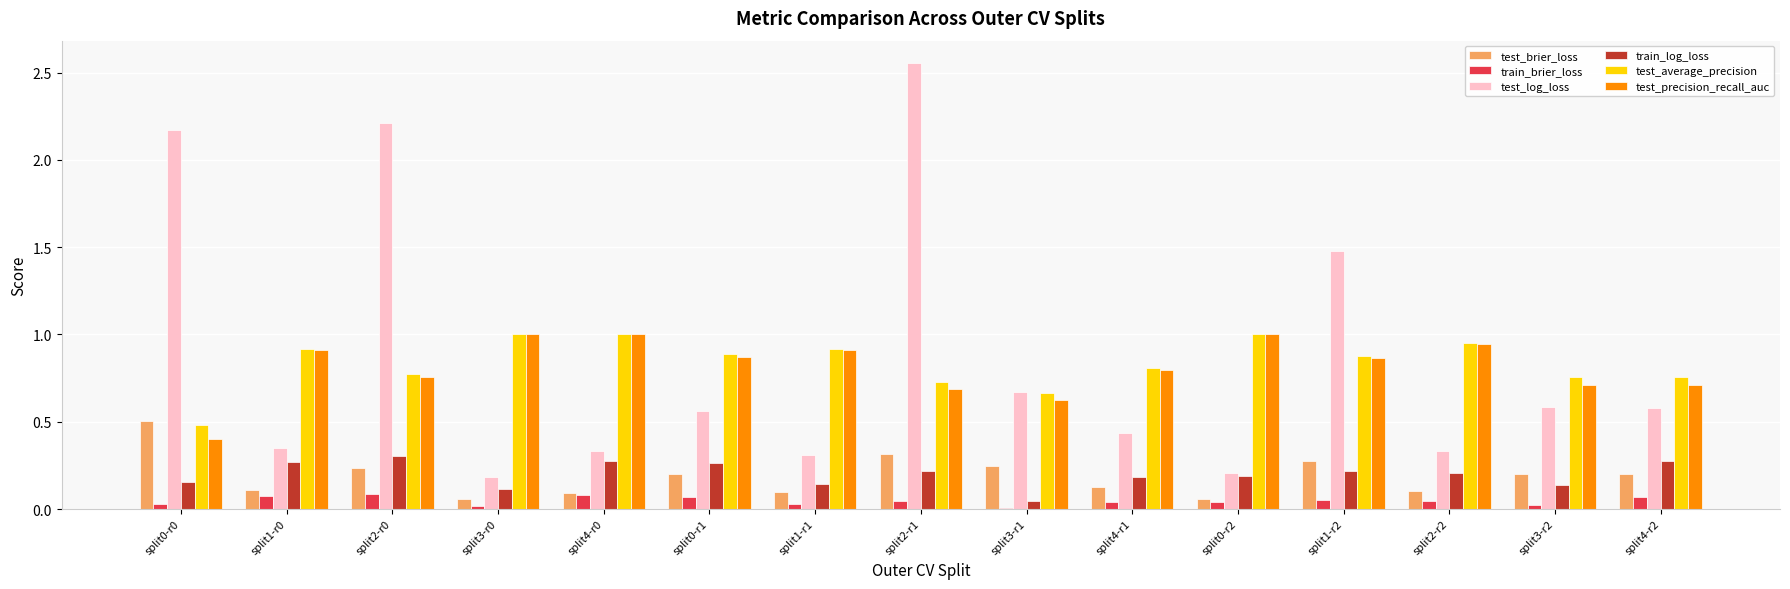

What is the total value across all series at split0-r1?

2.9